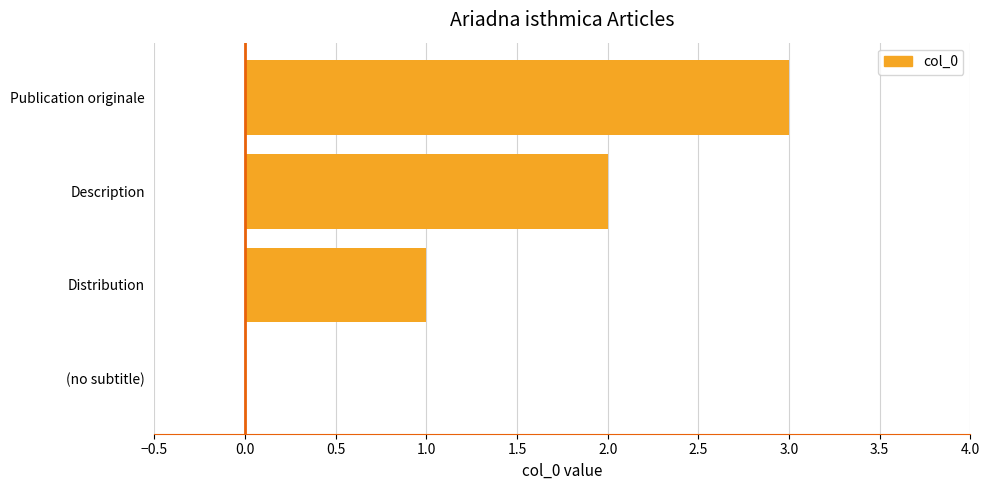

Read the value at Publication originale.

3